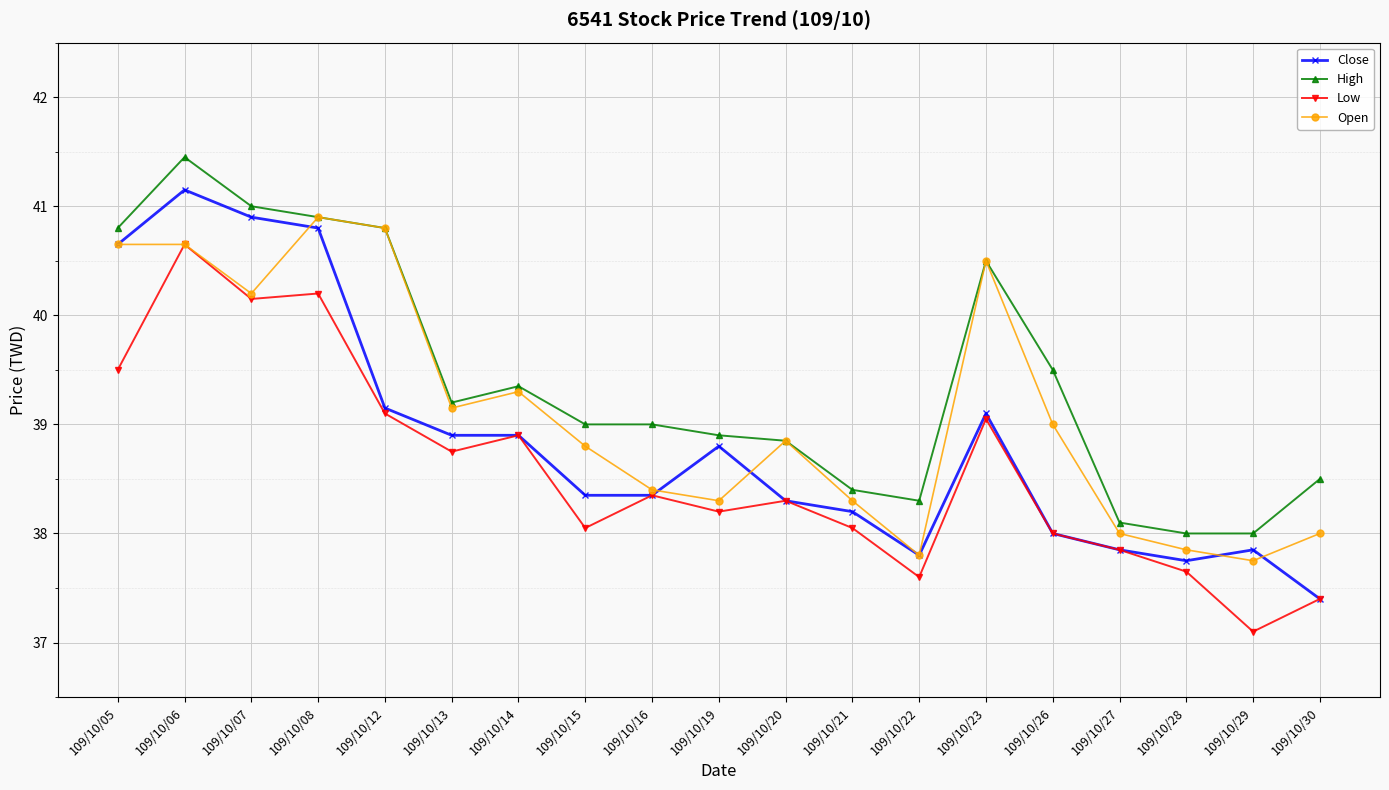

What is the maximum value shown in the chart?

41.5